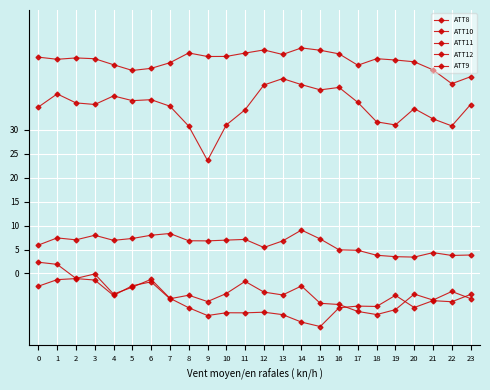

What is the difference between the second highest and second lowest values in the ATT8 series?

4.8